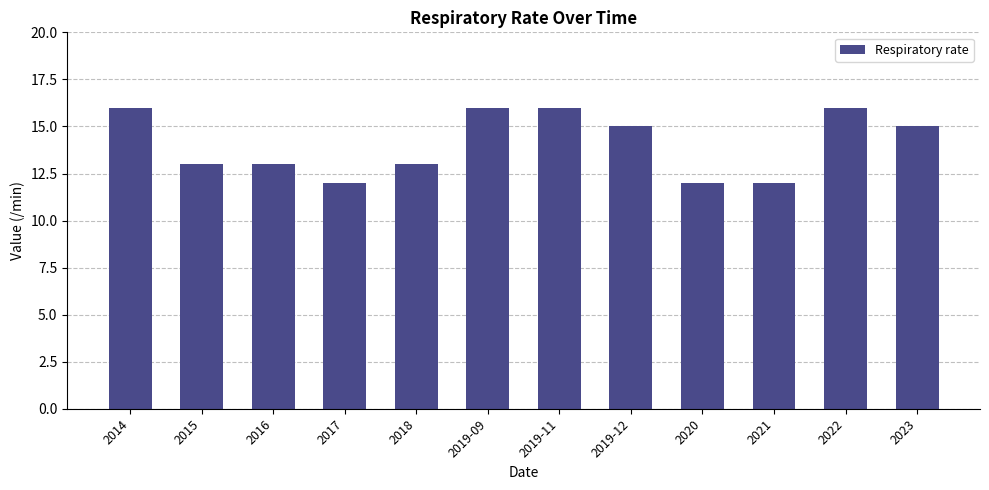

Reading left to right, extract all data points from this chart.

16	13	13	12	13	16	16	15	12	12	16	15